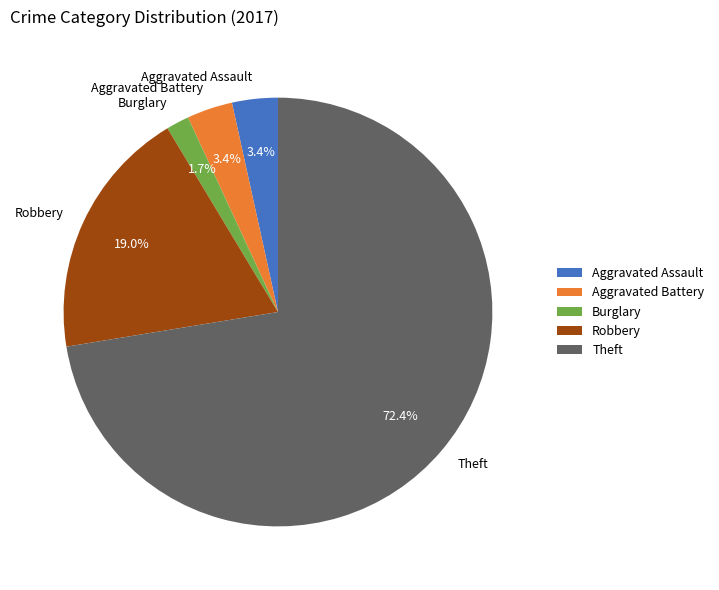

True or false: Theft accounts for 72% of the total.

True